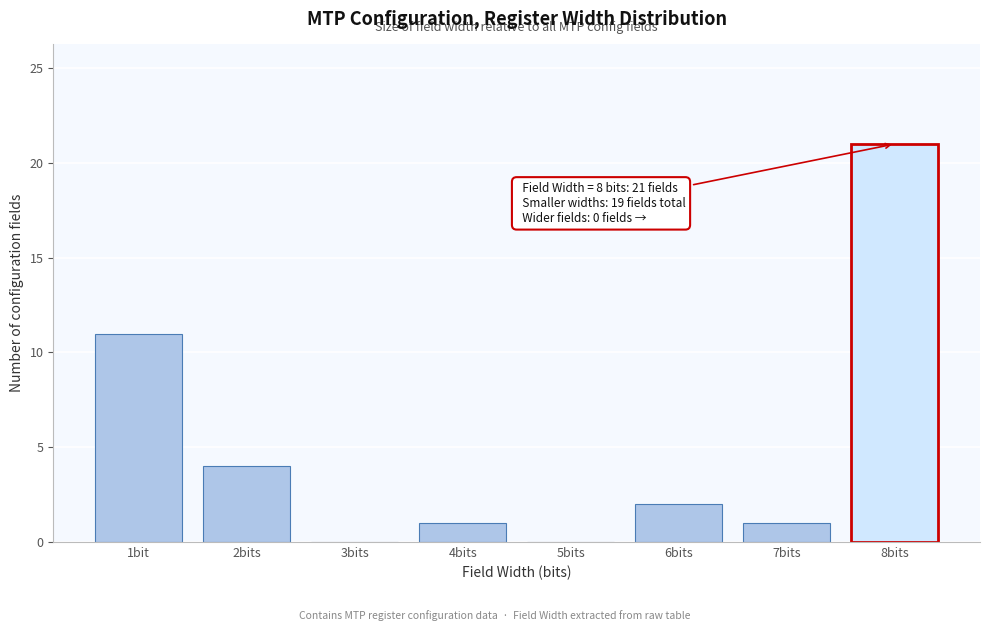

Reading left to right, what are all the values shown in this chart?

1bit=11	2bits=4	3bits=0	4bits=1	5bits=0	6bits=2	7bits=1	8bits=21